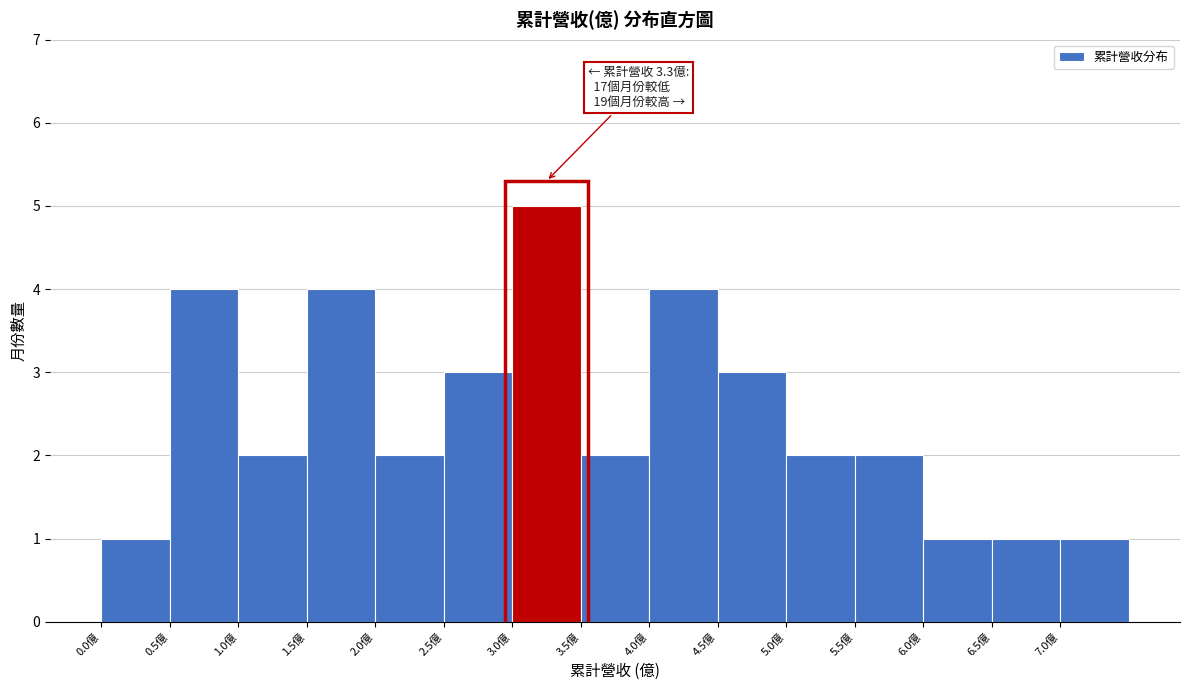

Which range on the x-axis has the tallest bar?

3.0 to 3.5